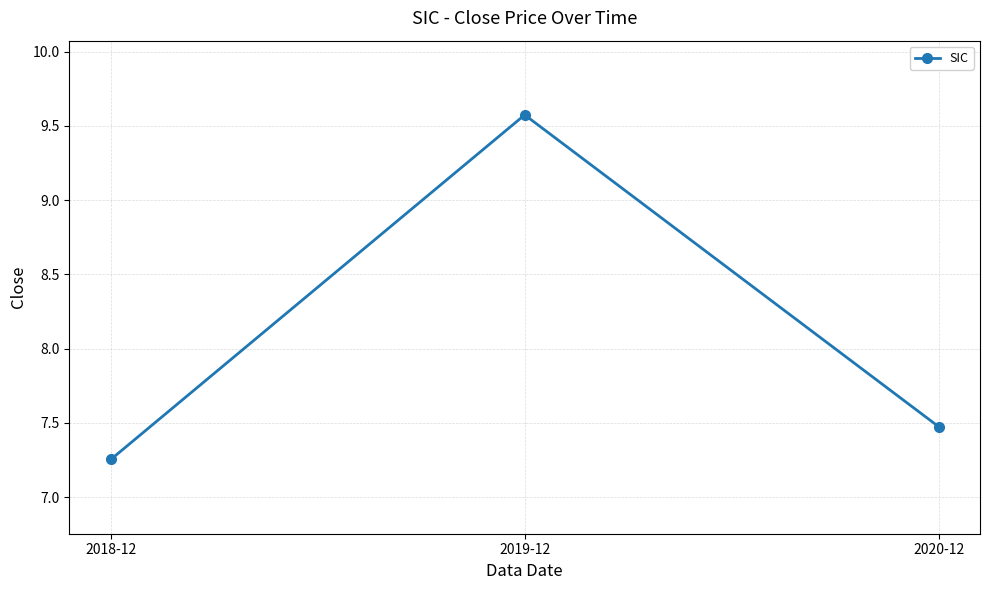

The value at 2019-12 is 2.0. True or false?

False